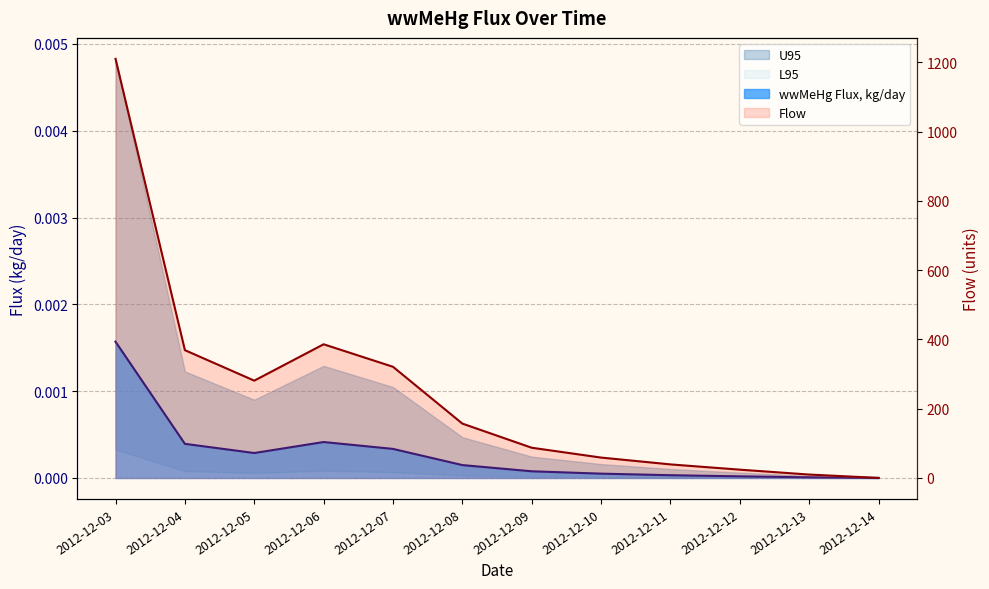

What is the value of the Flow point at the 6th from the left?

157.0